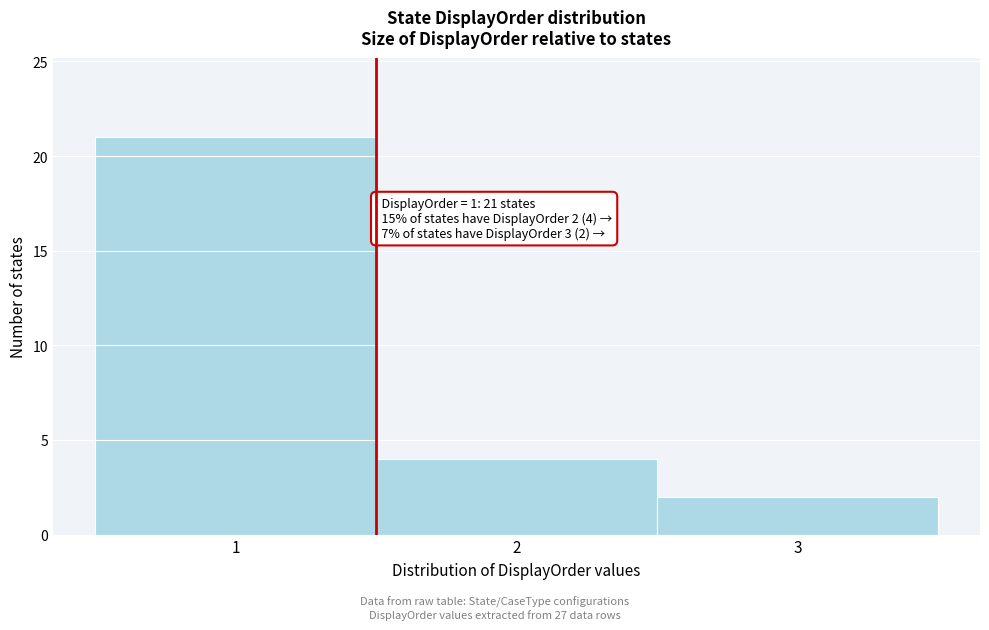

Which range on the x-axis has the tallest bar?

0.5 to 1.5